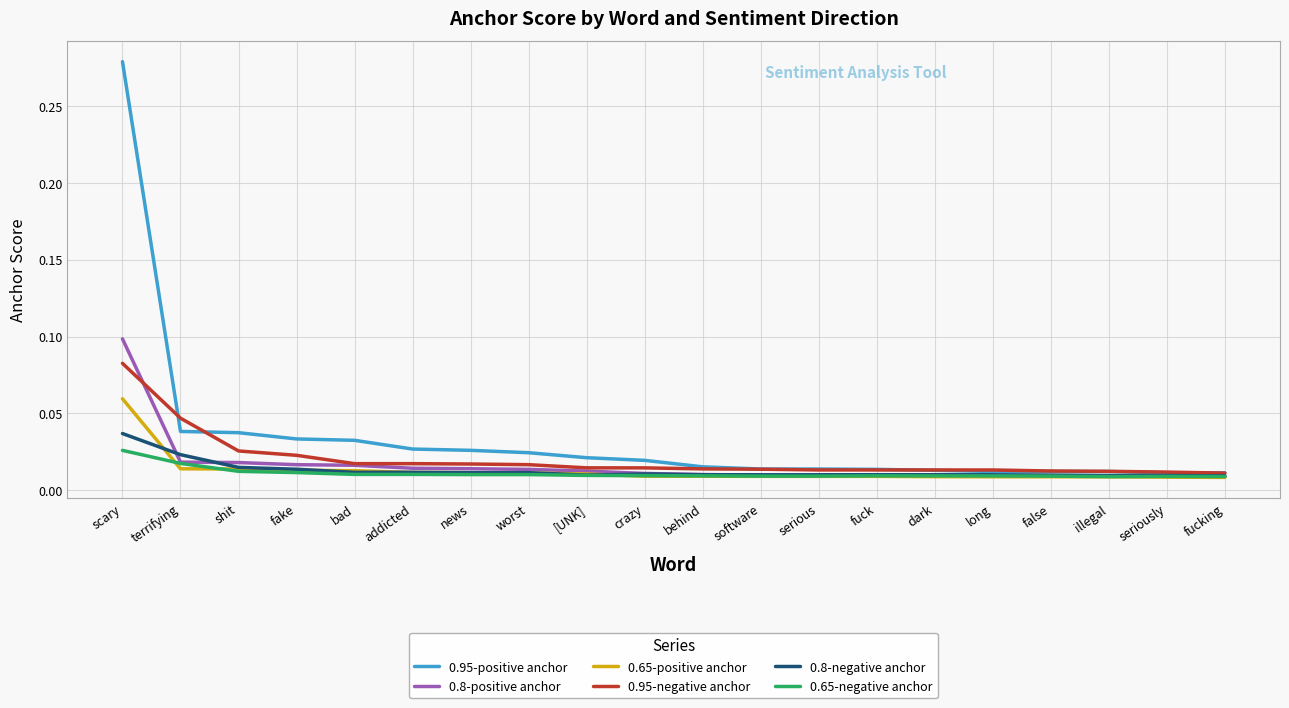

Which category has the highest value in the 0.95-positive anchor series?

scary